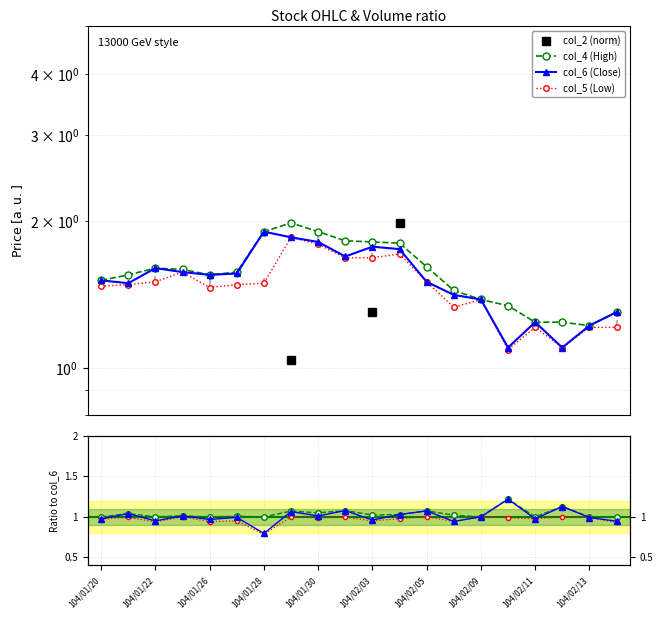

Does the chart have visible grid lines?

Yes